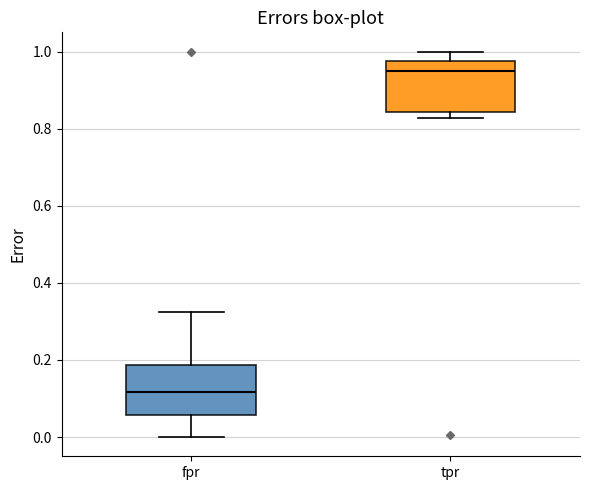

Where is the lower edge of the box for tpr on the y-axis? The values are not printed on the chart, so give them approximately, as read against the axis.

0.84